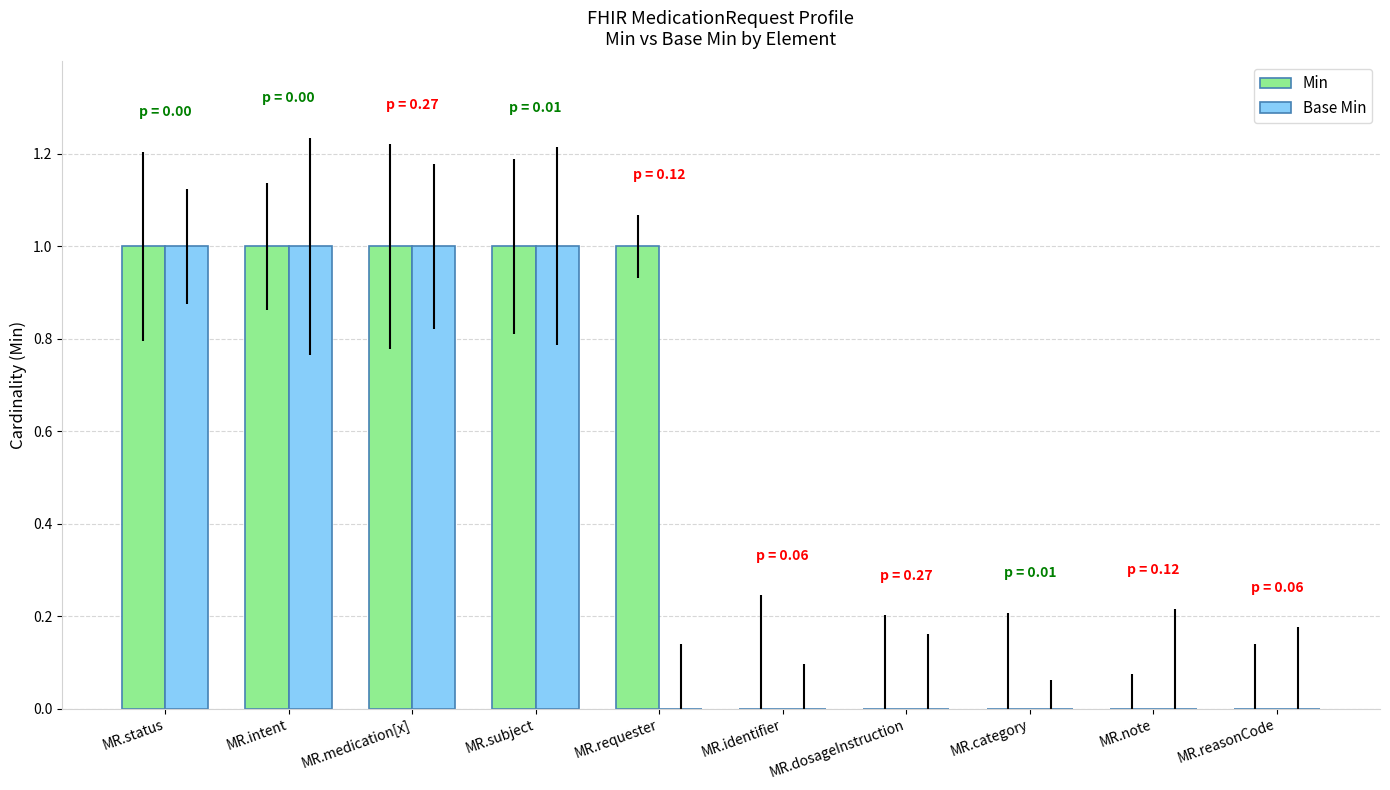

Reading left to right, list all the values displayed in this chart.

Min: MR.status=1	MR.intent=1	MR.medication[x]=1	MR.subject=1	MR.requester=1	MR.identifier=0	MR.dosageInstruction=0	MR.category=0	MR.note=0	MR.reasonCode=0
Base Min: MR.status=1	MR.intent=1	MR.medication[x]=1	MR.subject=1	MR.requester=0	MR.identifier=0	MR.dosageInstruction=0	MR.category=0	MR.note=0	MR.reasonCode=0